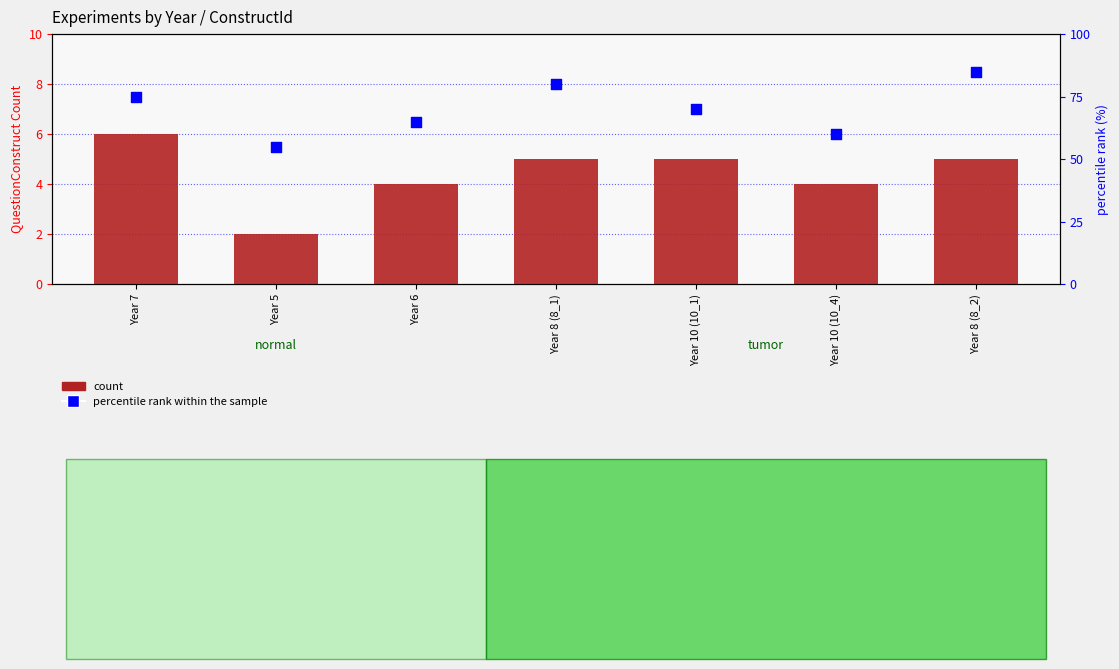

Which series has the largest Y range (max minus min)?

percentile rank within the sample